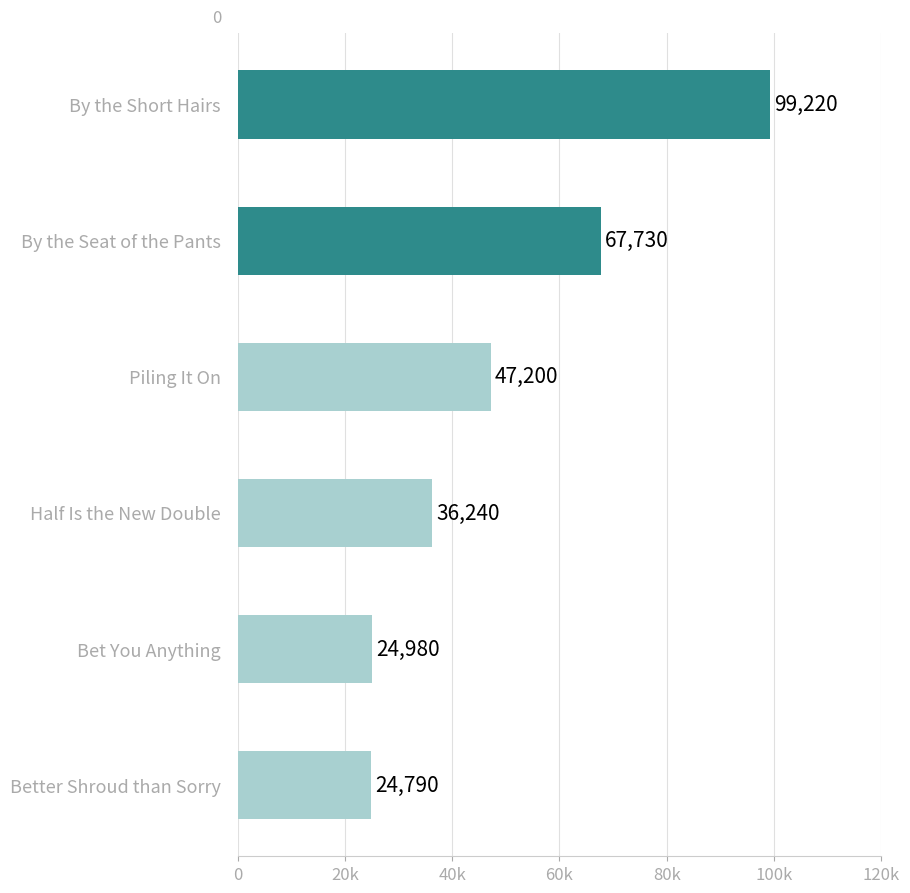

Which label corresponds to the smallest value in the chart?

Better Shroud than Sorry